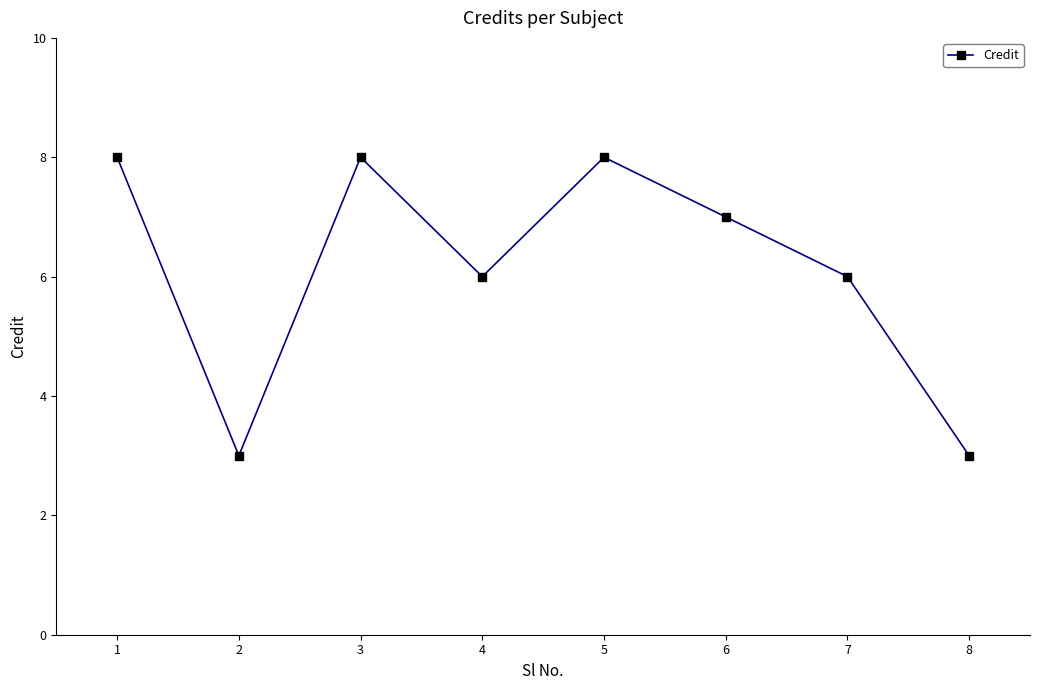

What is the average value?

6